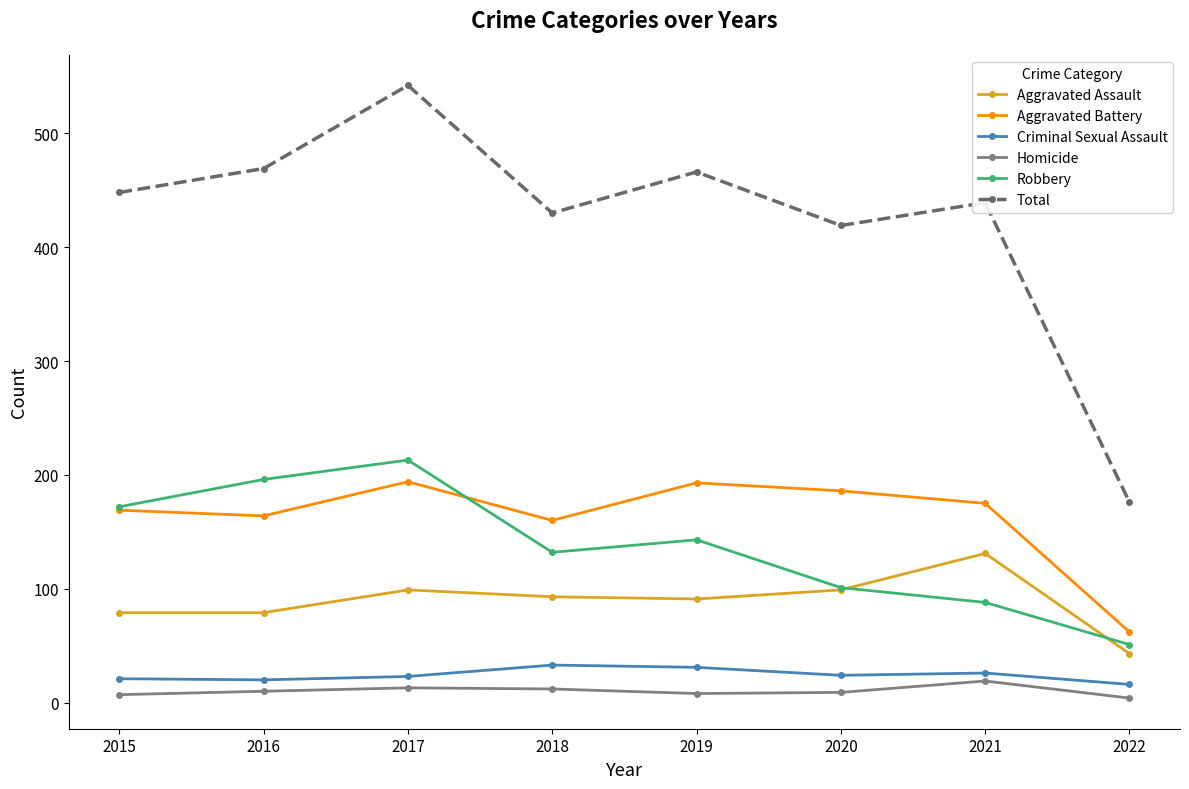

At which category does Aggravated Assault reach its first local peak?

2017